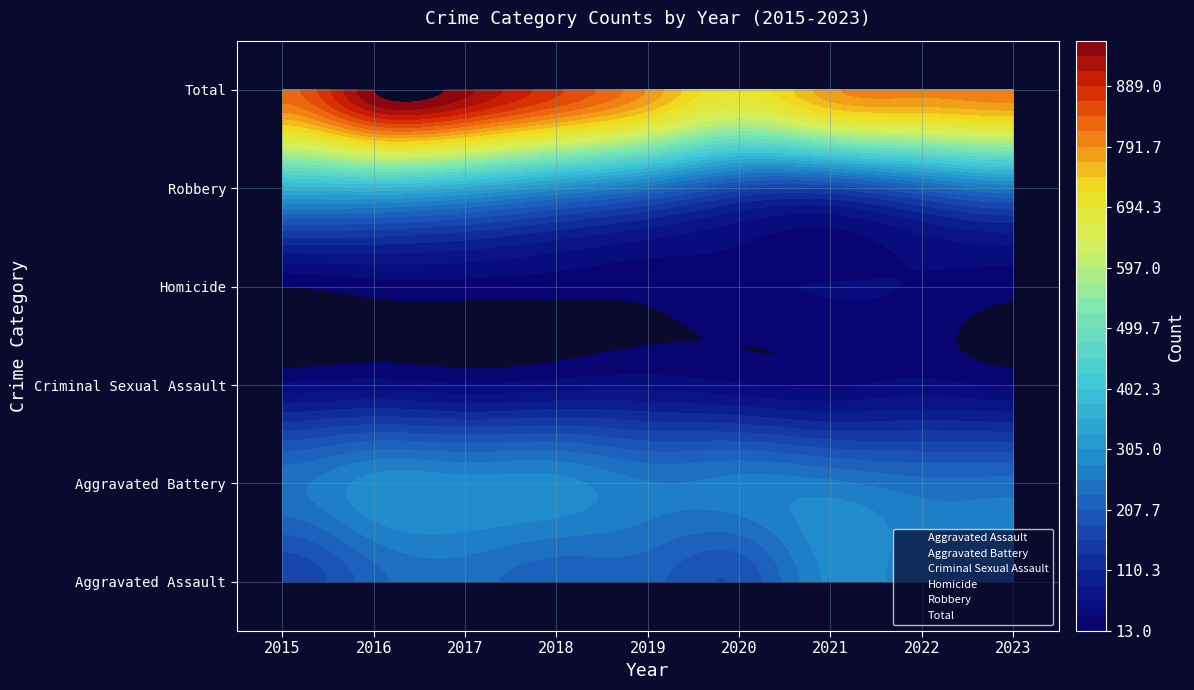

What is the greatest value displayed?

962